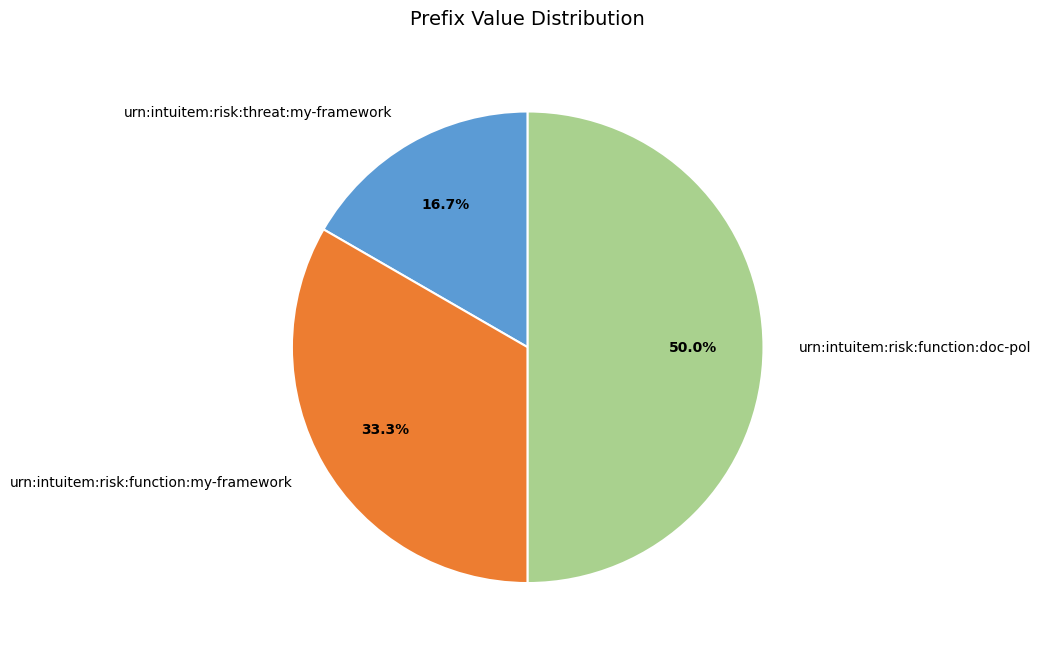

To the nearest percent, what is the average slice percentage?

33%